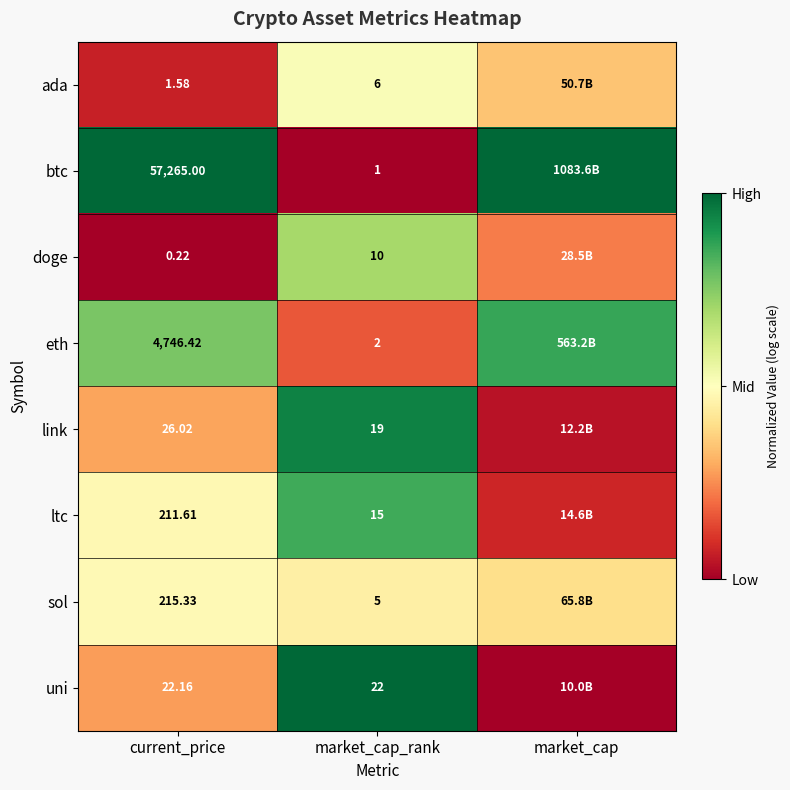

Is the value of doge at current_price greater than the value of ada at current_price?

No